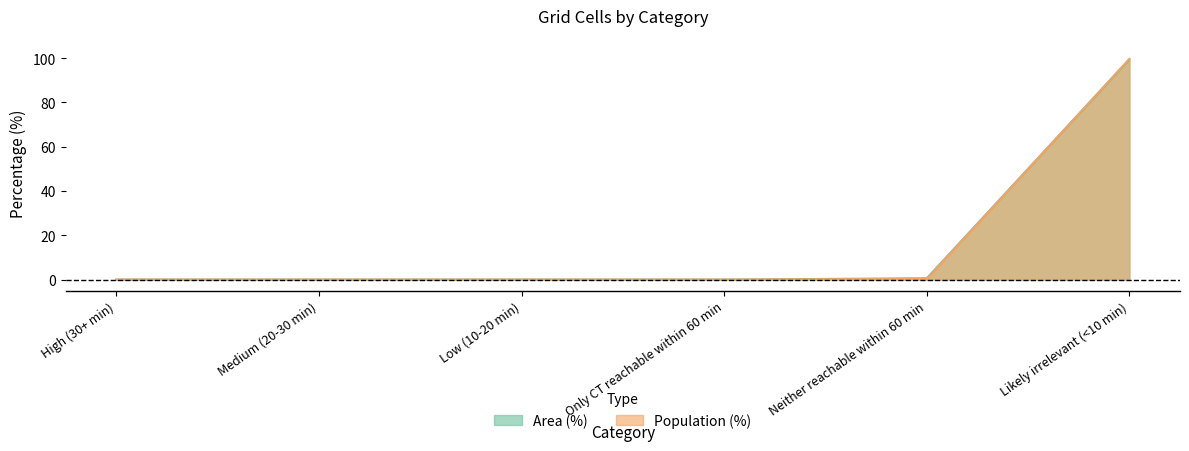

How many times do Area (%) and Population (%) cross each other?

1